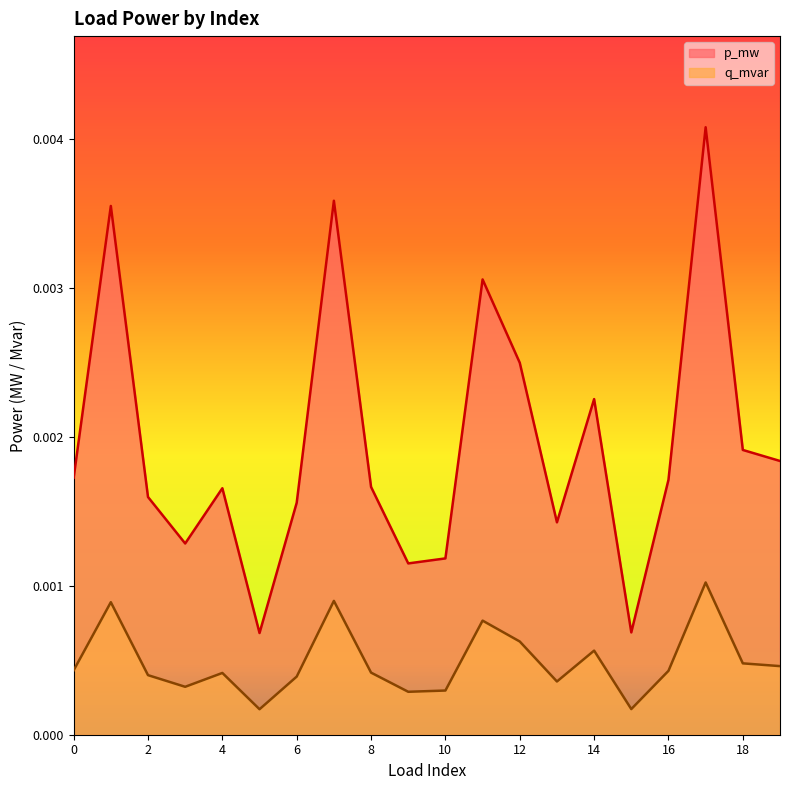

Which label corresponds to the smallest value in the chart?

5